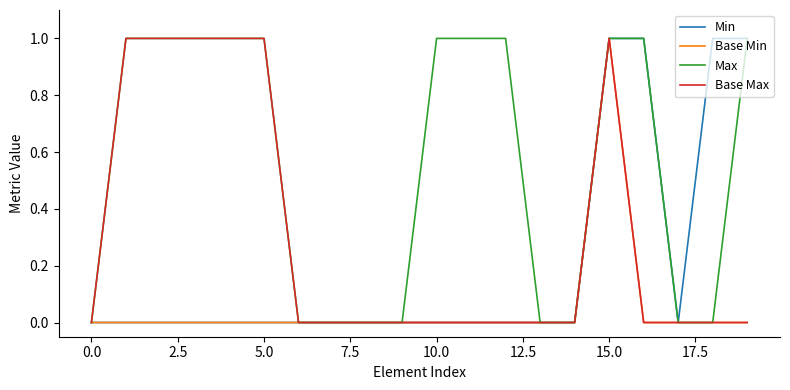

Which series has the largest total across all categories?

Max